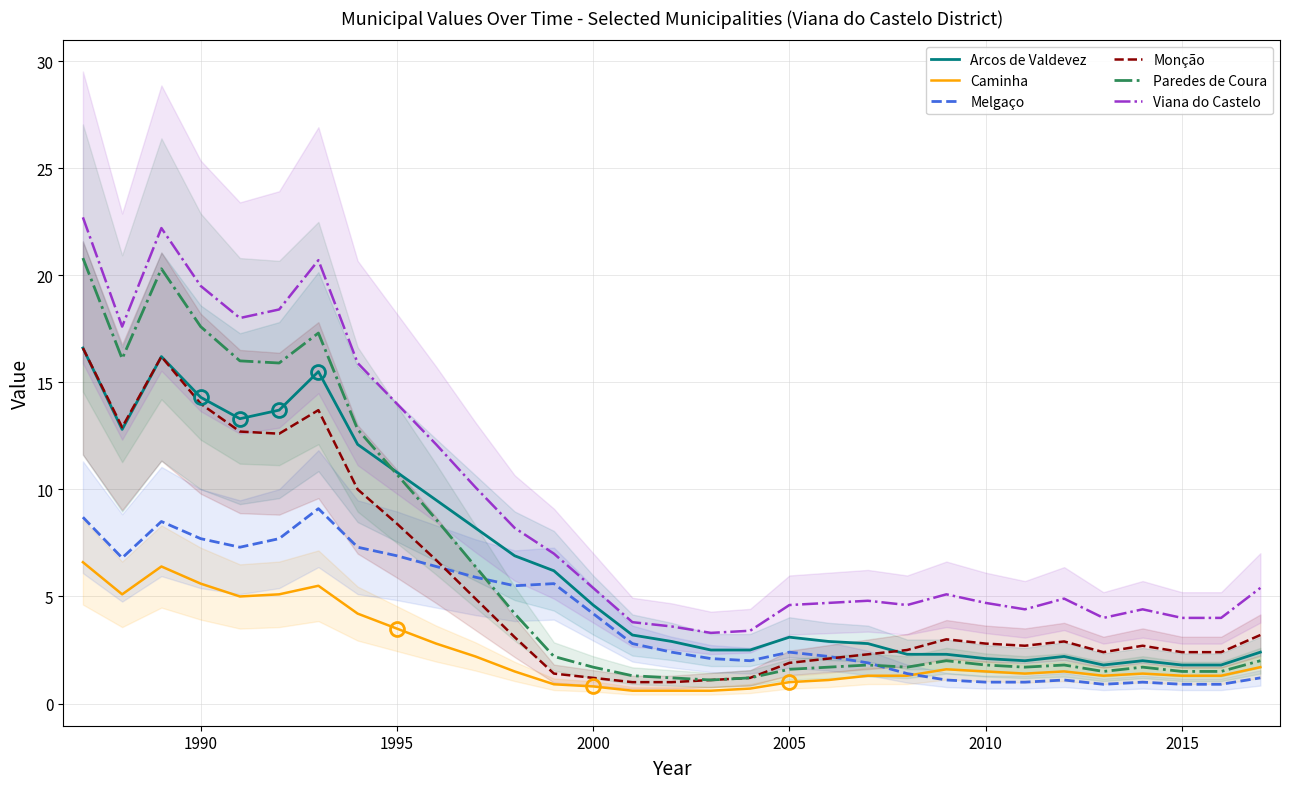

True or false: Caminha and Viana do Castelo cross at least once.

False